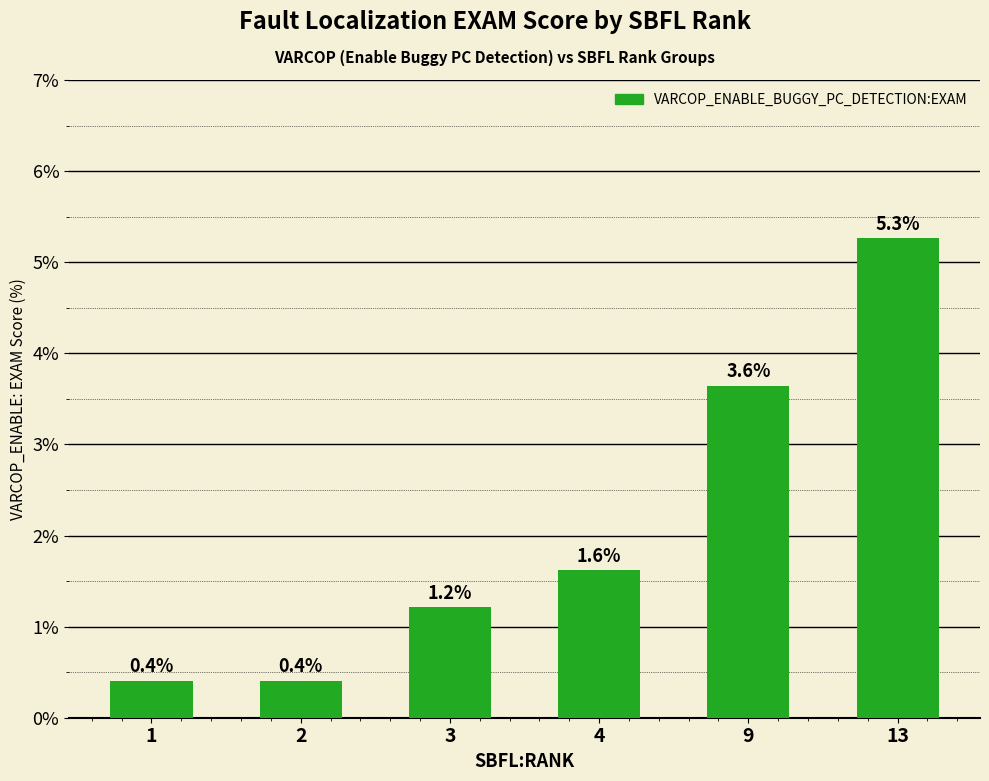

What is the average value?

2.1